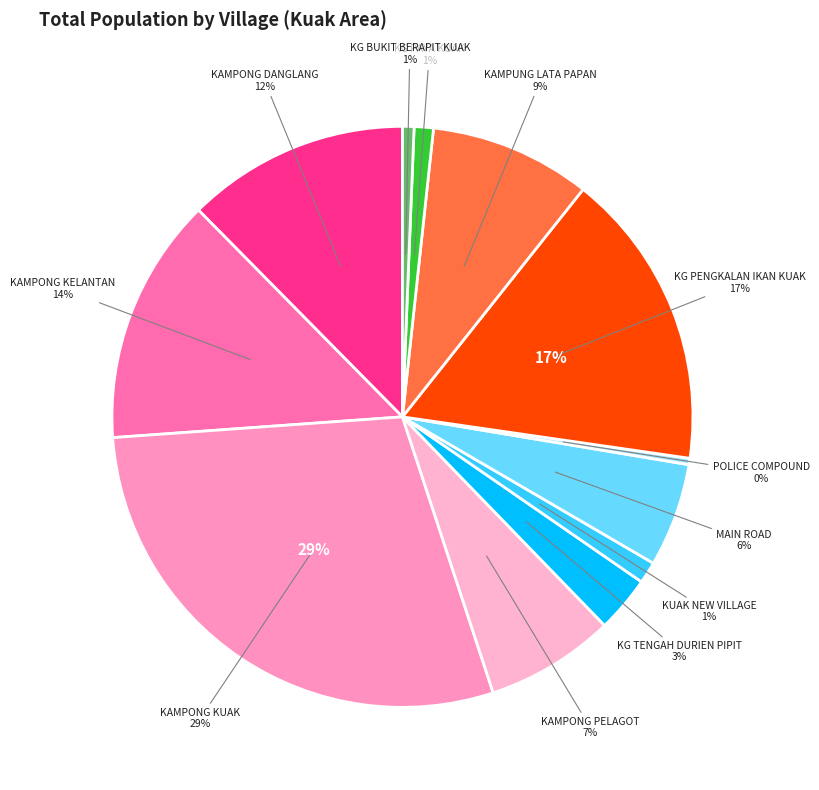

Is there a majority slice in this chart?

No